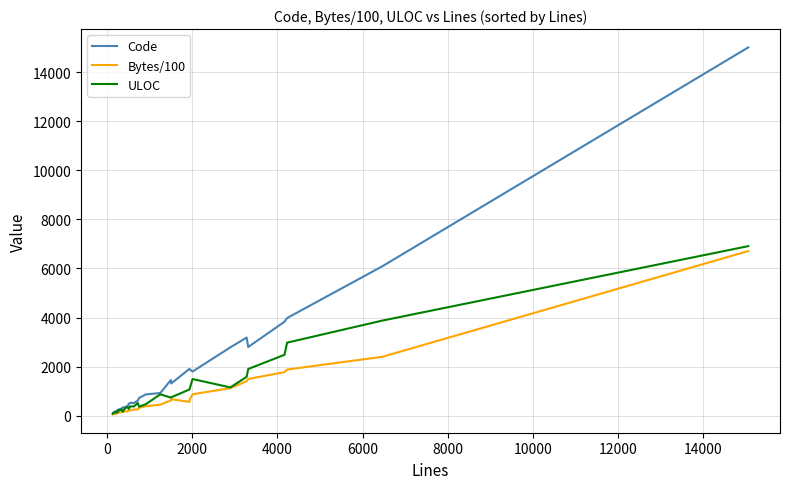

In Code, how many points are higher than both neighbors (excluding endpoints)?

7